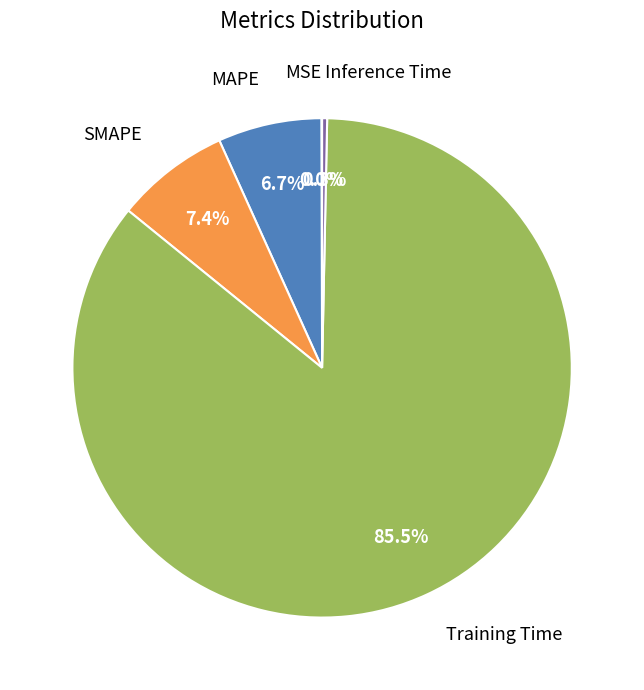

To the nearest percent, what portion does SMAPE represent?

7%